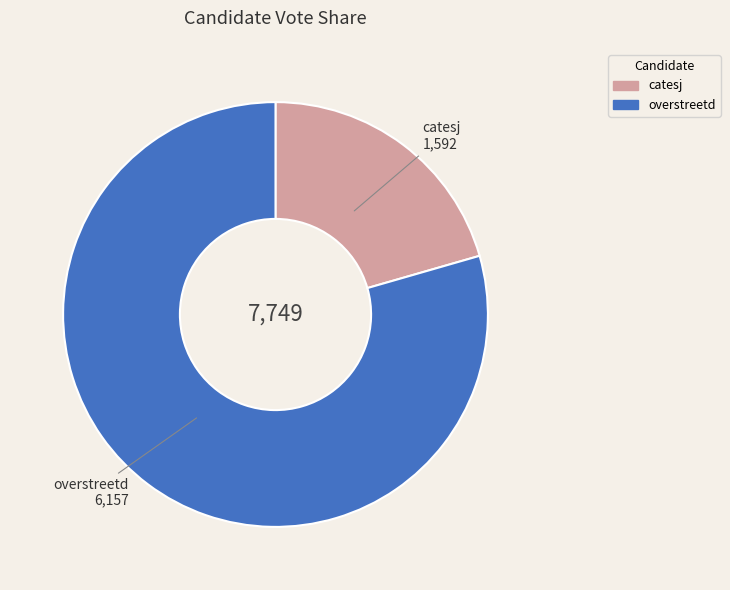

What is the ratio of the value at overstreetd to the value at catesj?

3.9